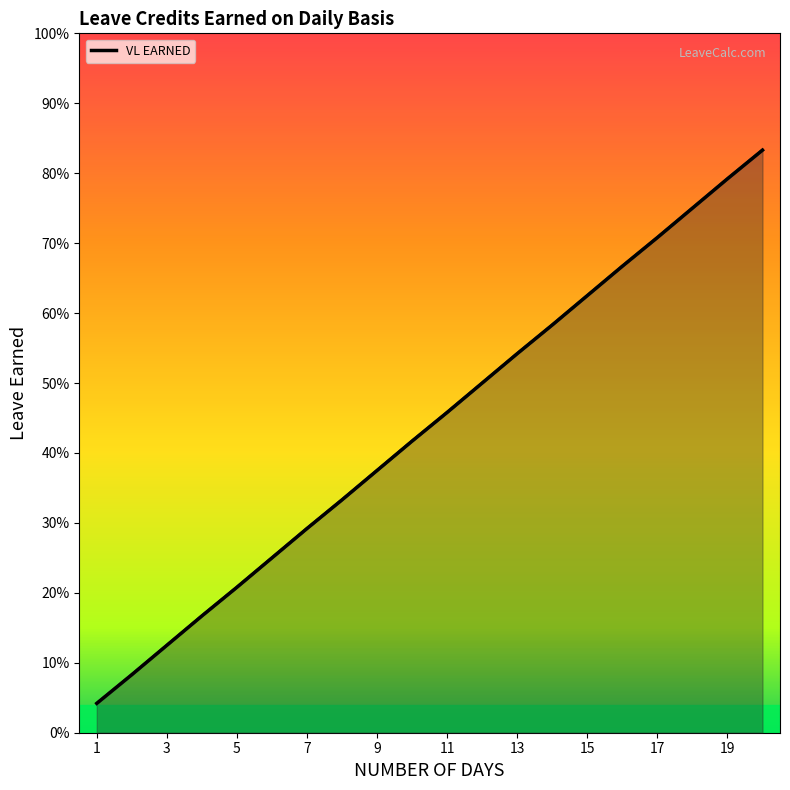

Reading left to right, extract all data points from this chart.

0.0	0.1	0.1	0.2	0.2	0.2	0.3	0.3	0.4	0.4	0.5	0.5	0.5	0.6	0.6	0.7	0.7	0.8	0.8	0.8